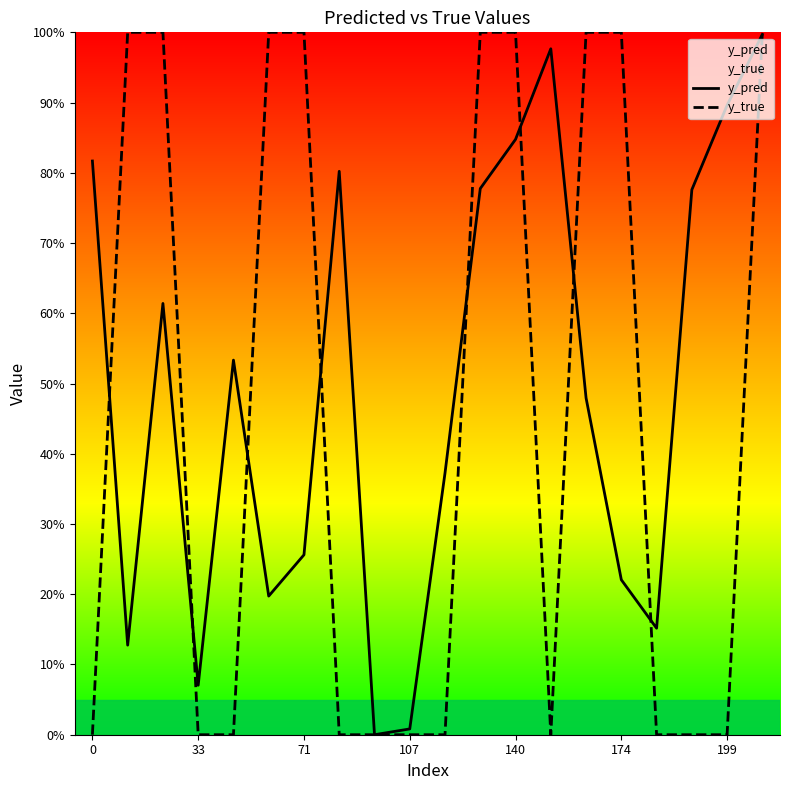

What is the difference between the second highest and second lowest values in the y_pred series?

1.0